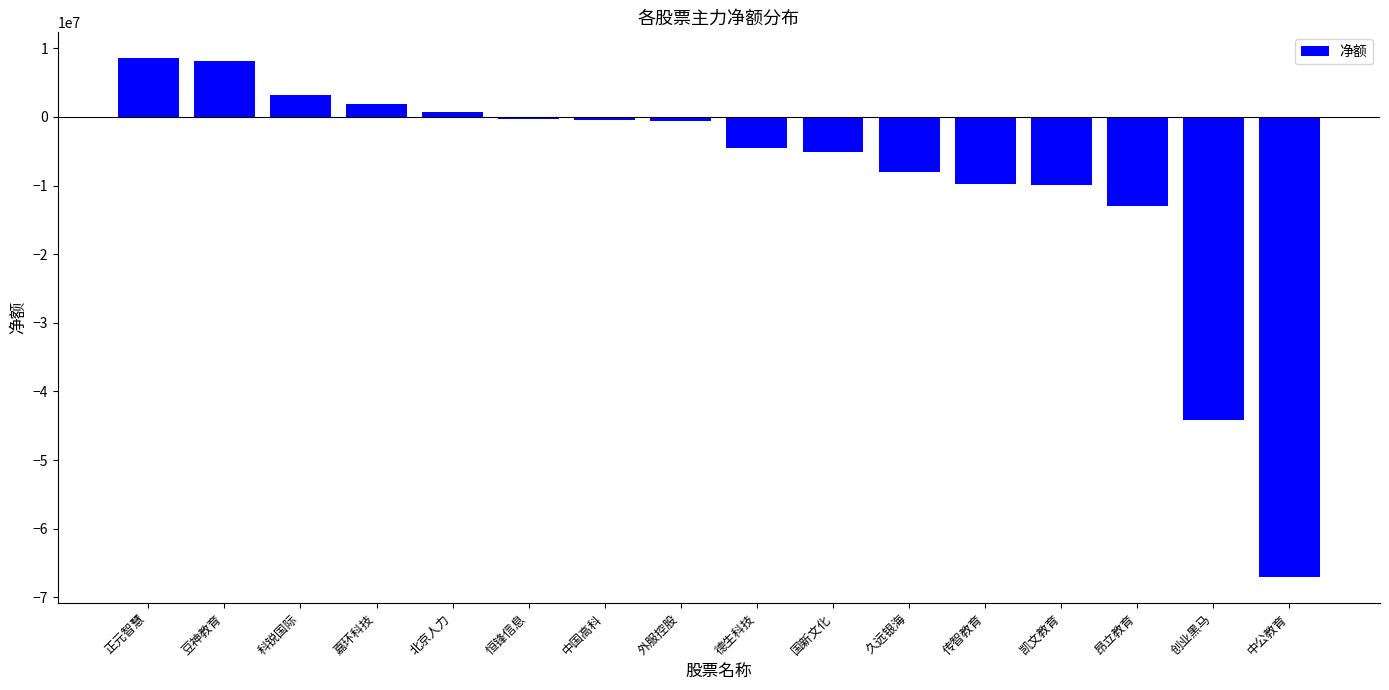

What is the label of the 14th bar from the left?

昂立教育